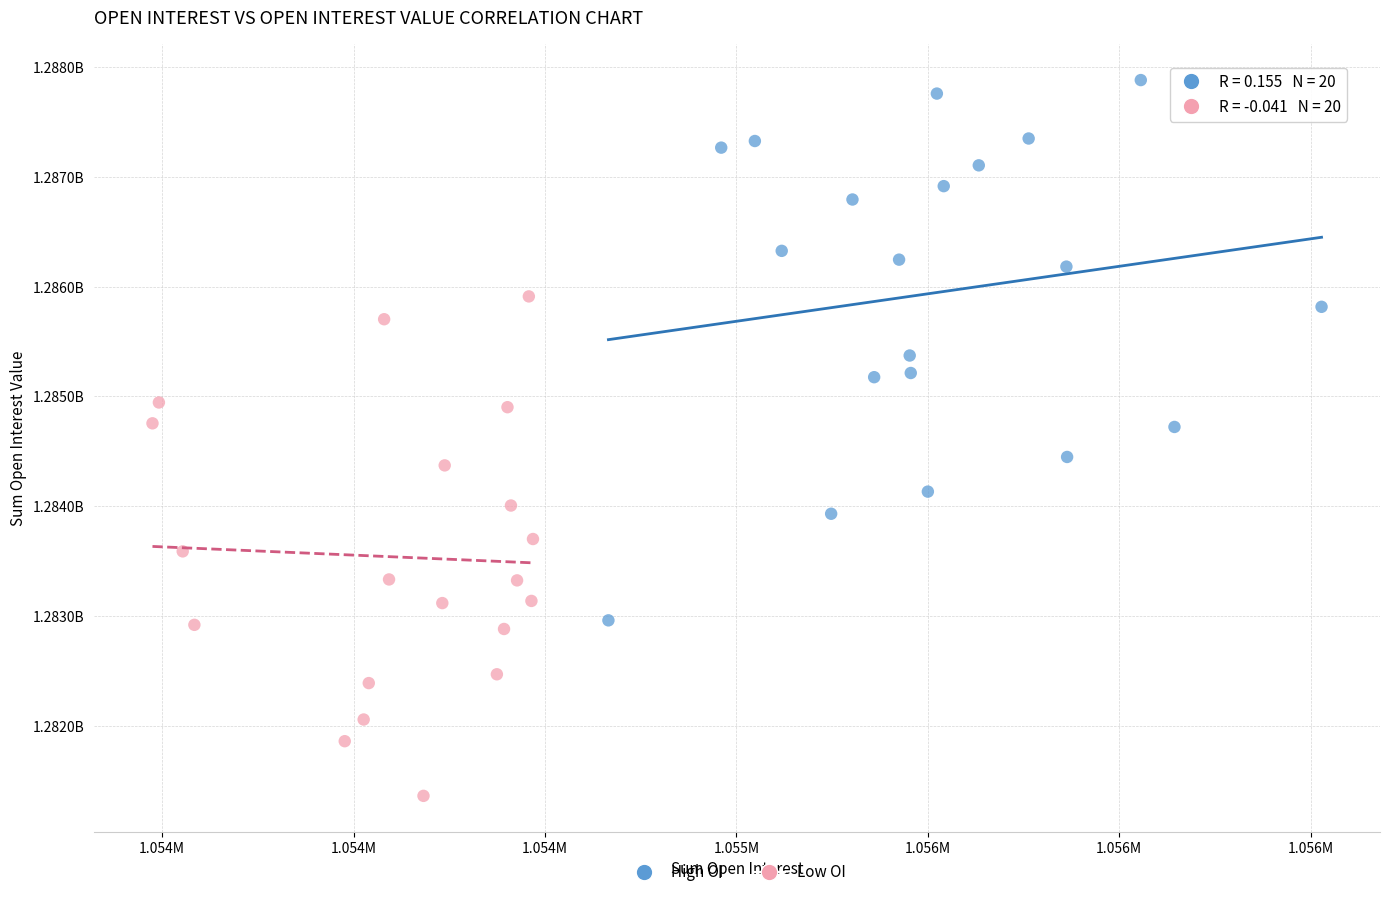

What are all the series names shown in the legend?

High OI, Low OI